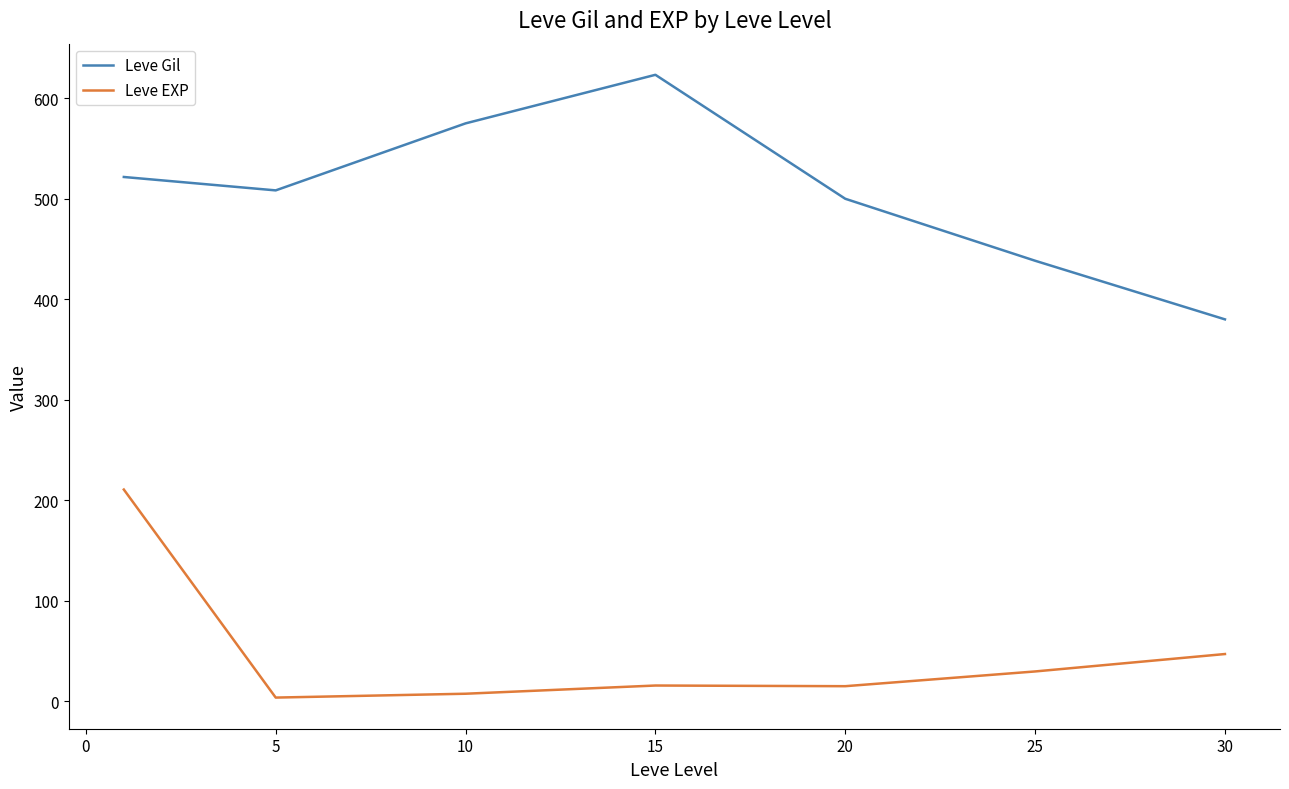

True or false: Leve EXP and Leve Gil intersect in this chart.

False